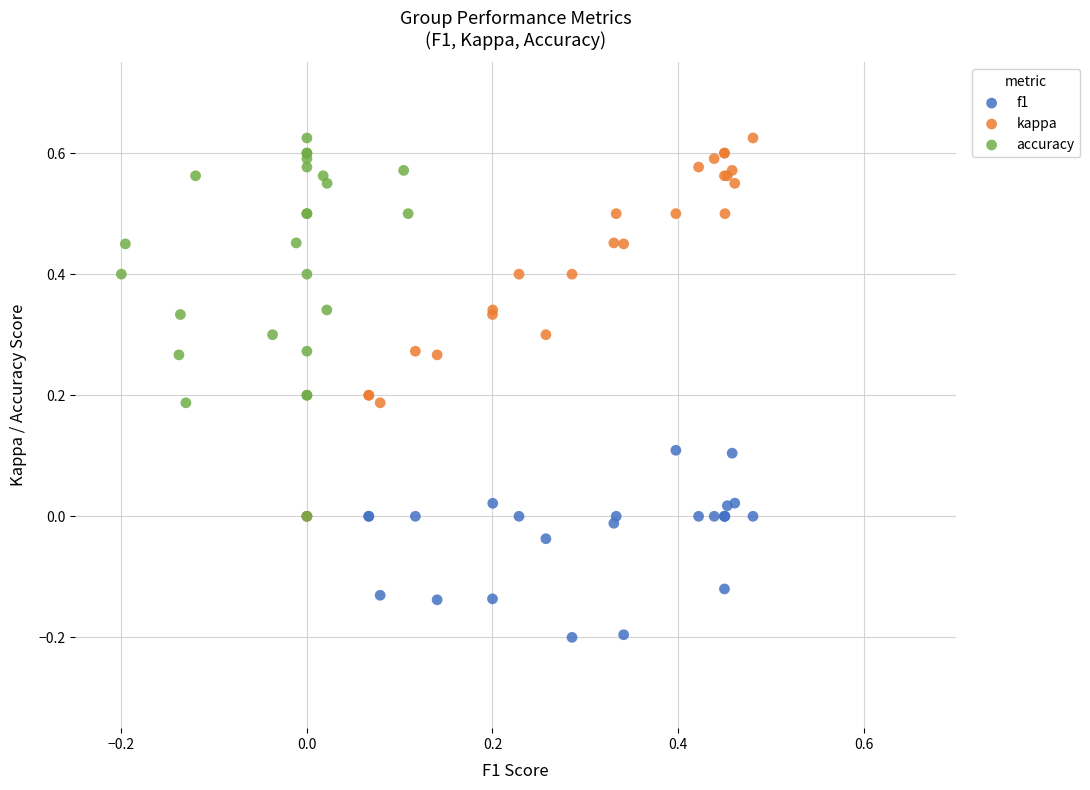

Which series contains the lowest Y value?

f1